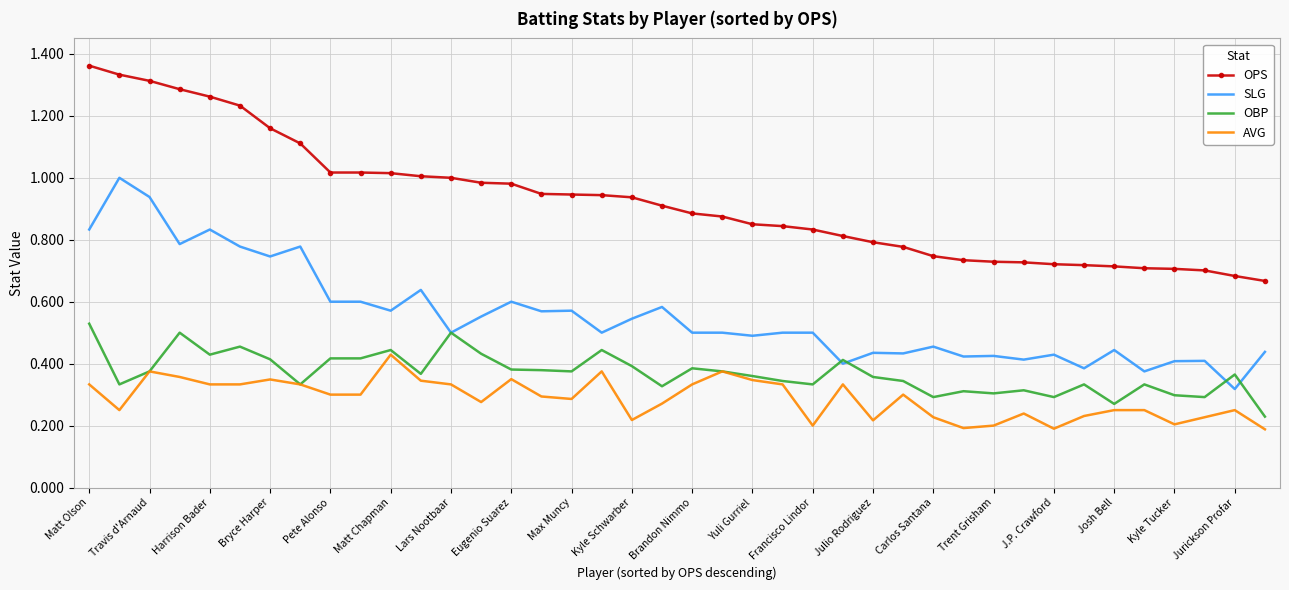

At how many categories does at least one series exceed 0?

40